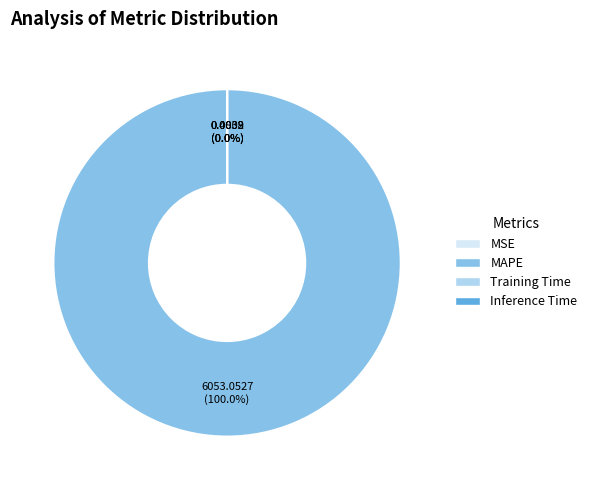

To the nearest percent, what is the difference between the largest and smallest slice percentages?

100%